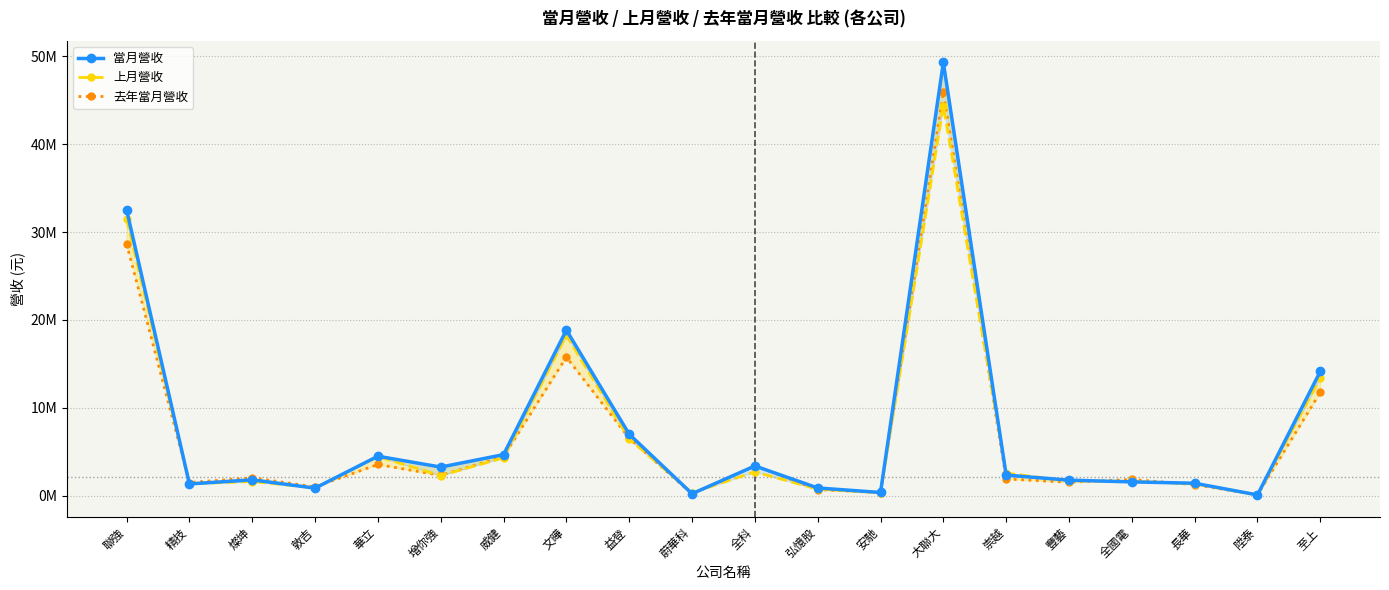

Reading left to right, list all the values displayed in this chart.

當月營收: 聯強=32530136	精技=1330860	燦坤=1793902	敦吉=851486	華立=4485027	增你強=3247648	威健=4664242	文曄=18839336	益登=6986963	蔚華科=212824	全科=3374544	弘憶股=873046	安馳=356068	大聯大=49302358	崇越=2331455	豐藝=1758104	全國電=1561202	長華=1408322	陞泰=77067	至上=14143943
上月營收: 聯強=31489105	精技=1342279	燦坤=1603270	敦吉=887259	華立=4447218	增你強=2277090	威健=4304529	文曄=18260576	益登=6457116	蔚華科=314231	全科=2704878	弘憶股=736532	安馳=334738	大聯大=44369653	崇越=2559918	豐藝=1655975	全國電=1619932	長華=1362375	陞泰=72213	至上=13399703
去年當月營收: 聯強=28652994	精技=1490959	燦坤=2026083	敦吉=1000258	華立=3543706	增你強=2298290	威健=4443780	文曄=15767209	益登=6526705	蔚華科=183185	全科=3387306	弘憶股=683789	安馳=339774	大聯大=45894752	崇越=1892687	豐藝=1518716	全國電=1838968	長華=1240951	陞泰=87022	至上=11754146